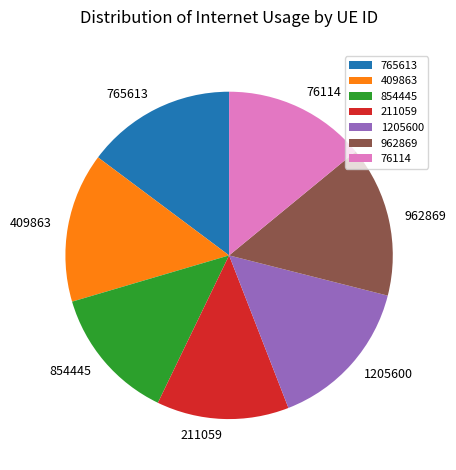

True or false: 765613 accounts for 15% of the total.

True